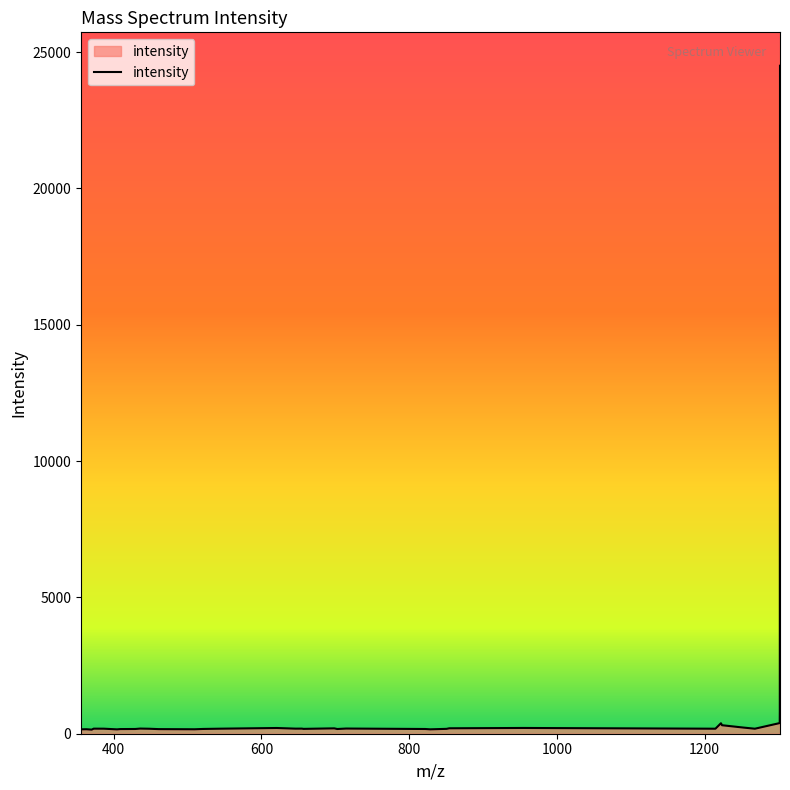

What is the greatest value displayed?

24497.7